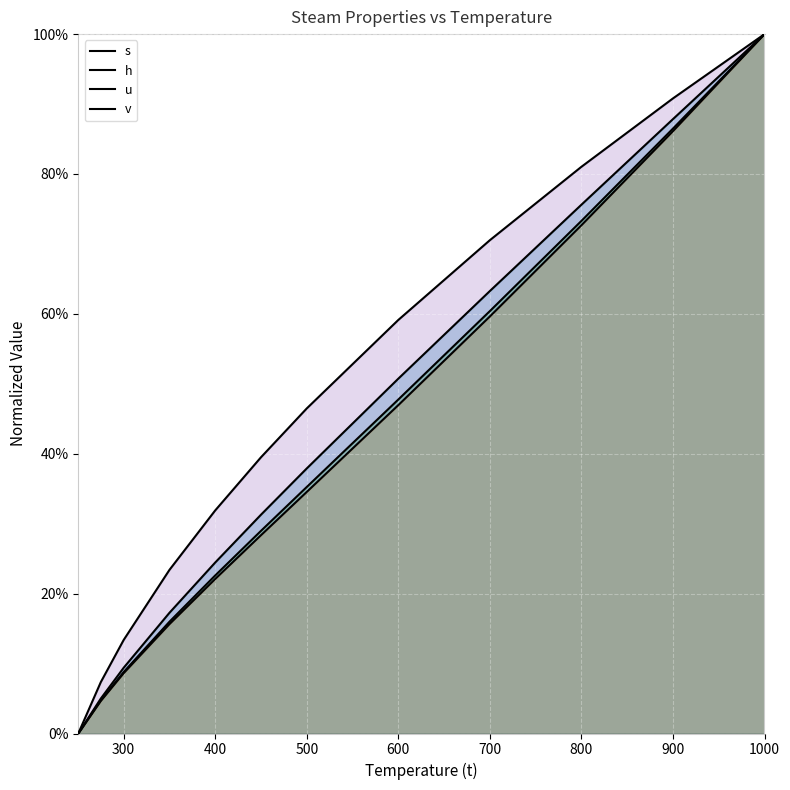

Reading left to right, what are all the values shown in this chart?

v: 0.0	0.0	0.1	0.2	0.2	0.3	0.4	0.5	0.6	0.8	0.9	1.0
u: 0.0	0.0	0.1	0.2	0.2	0.3	0.3	0.5	0.6	0.7	0.9	1.0
h: 0.0	0.0	0.1	0.2	0.2	0.3	0.4	0.5	0.6	0.7	0.9	1.0
s: 0.0	0.1	0.1	0.2	0.3	0.4	0.5	0.6	0.7	0.8	0.9	1.0